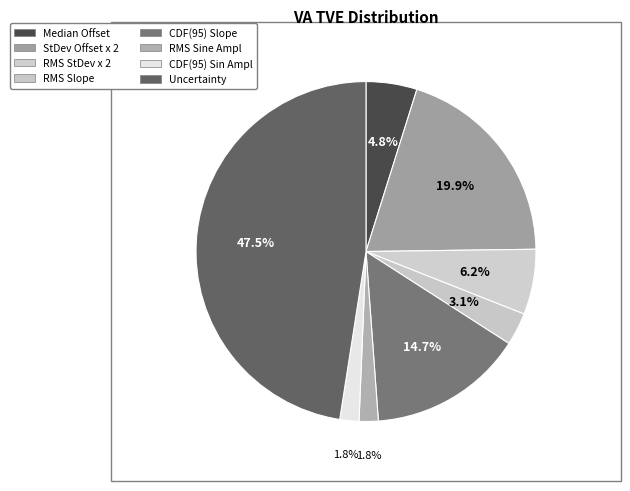

How many slices are in this pie chart?

8